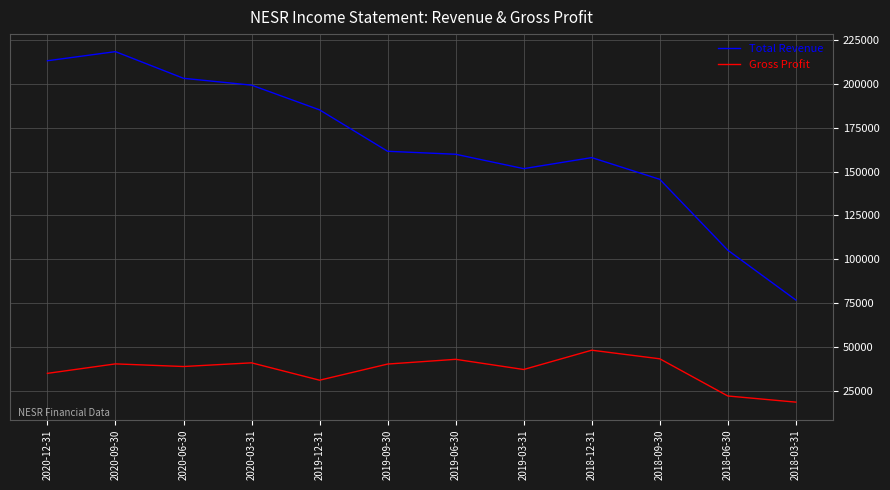

Read the Gross Profit value at 2019-12-31, to the nearest 10.

31100